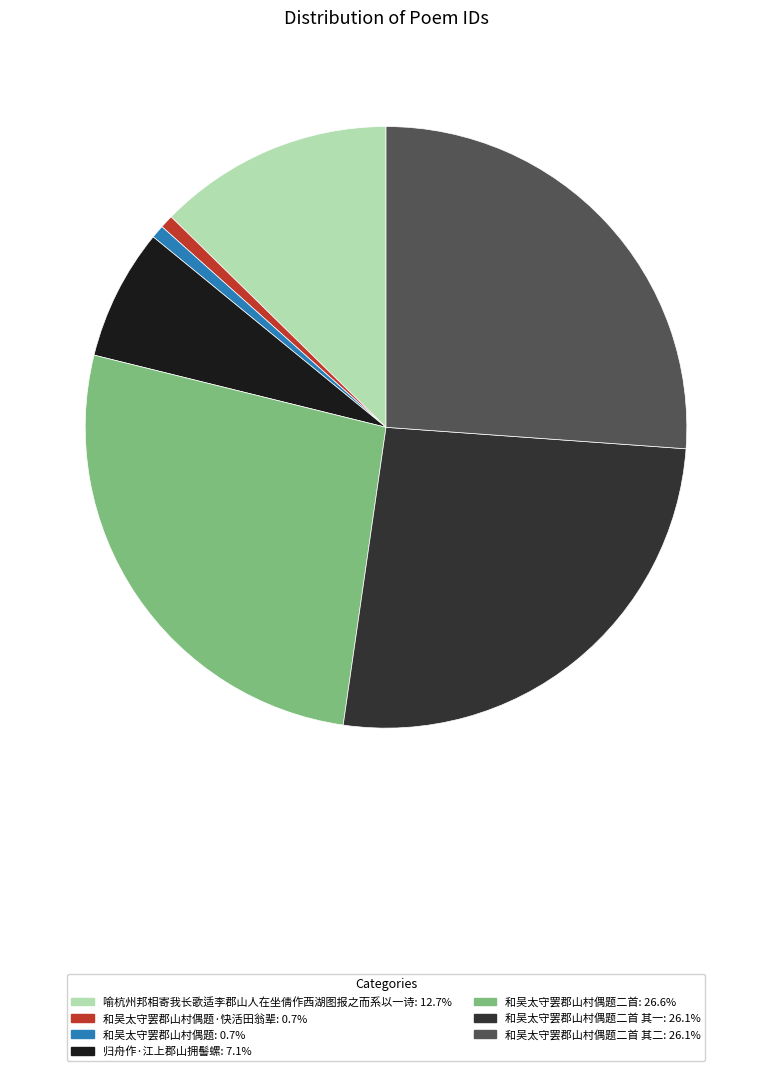

Count the number of slices in the pie.

7